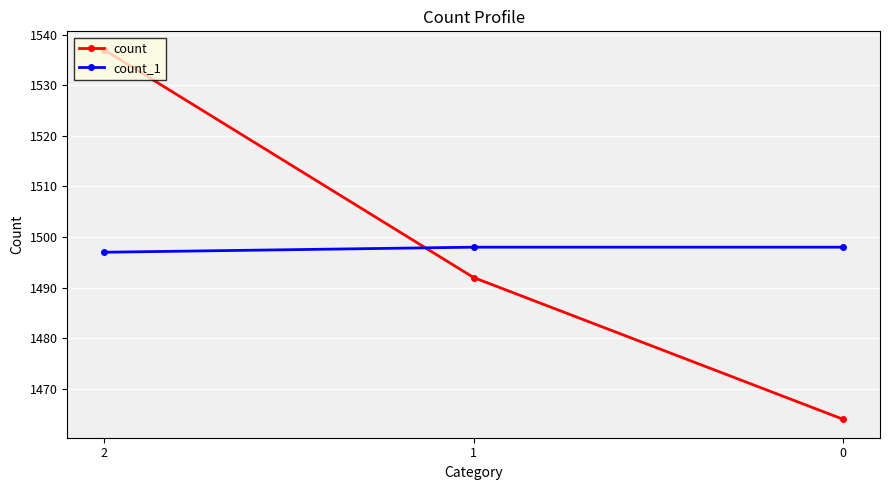

Read the count value at 2.

1537